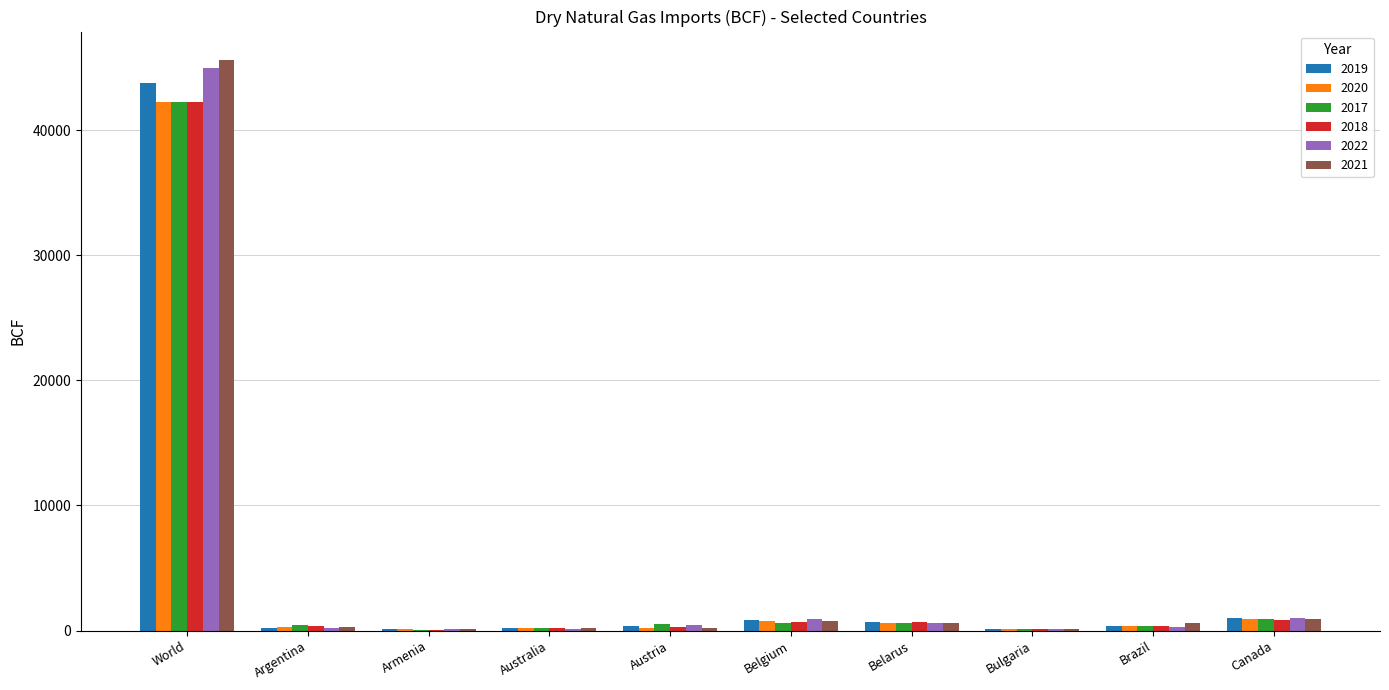

At which category is the sum across all series the highest?

World